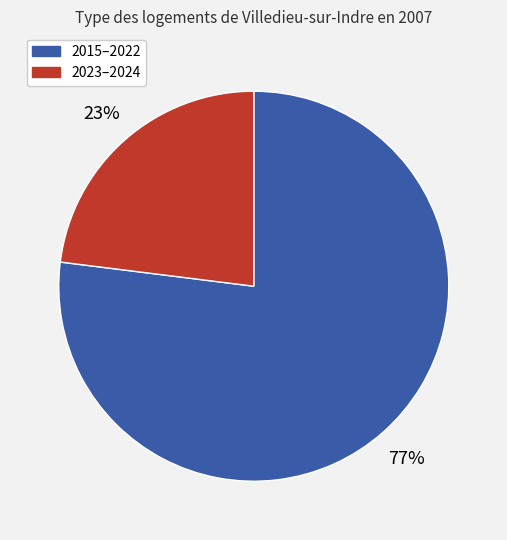

Does any single category account for the majority?

Yes